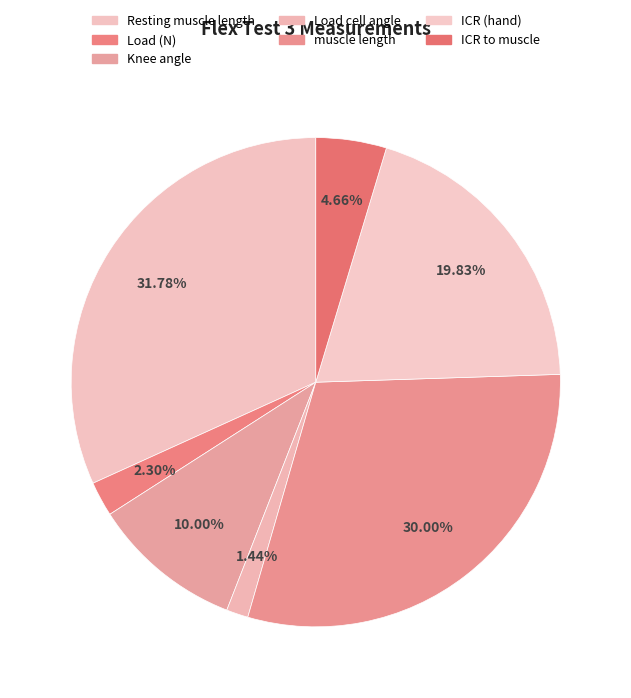

What percentage is the Knee angle slice, to the nearest percent?

10%